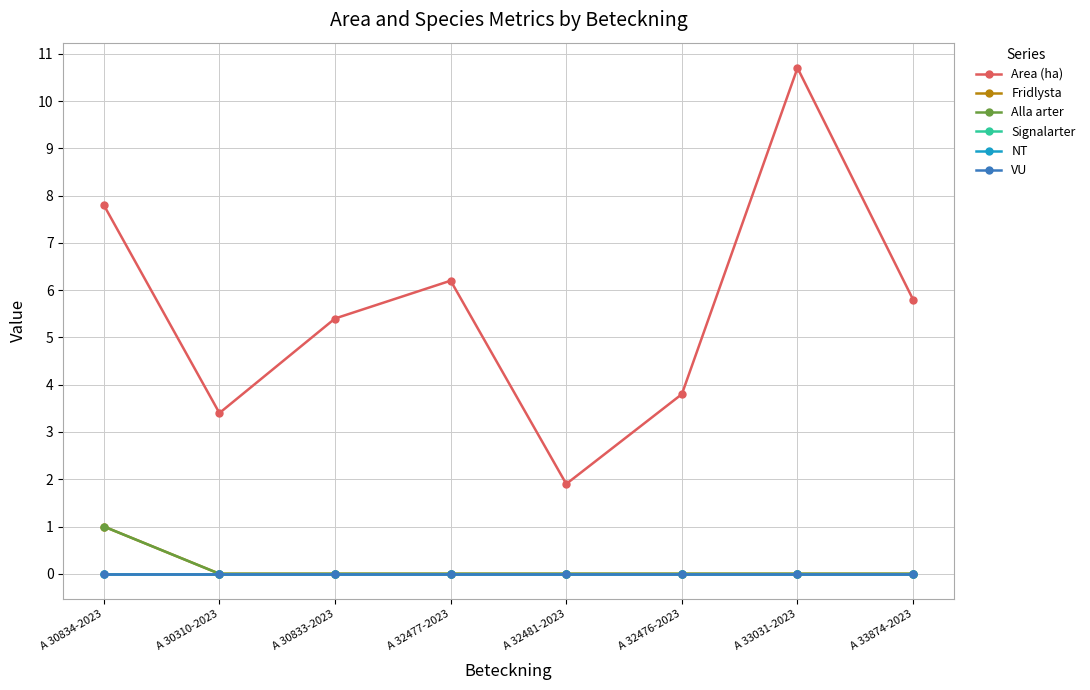

Does the chart have visible grid lines?

Yes